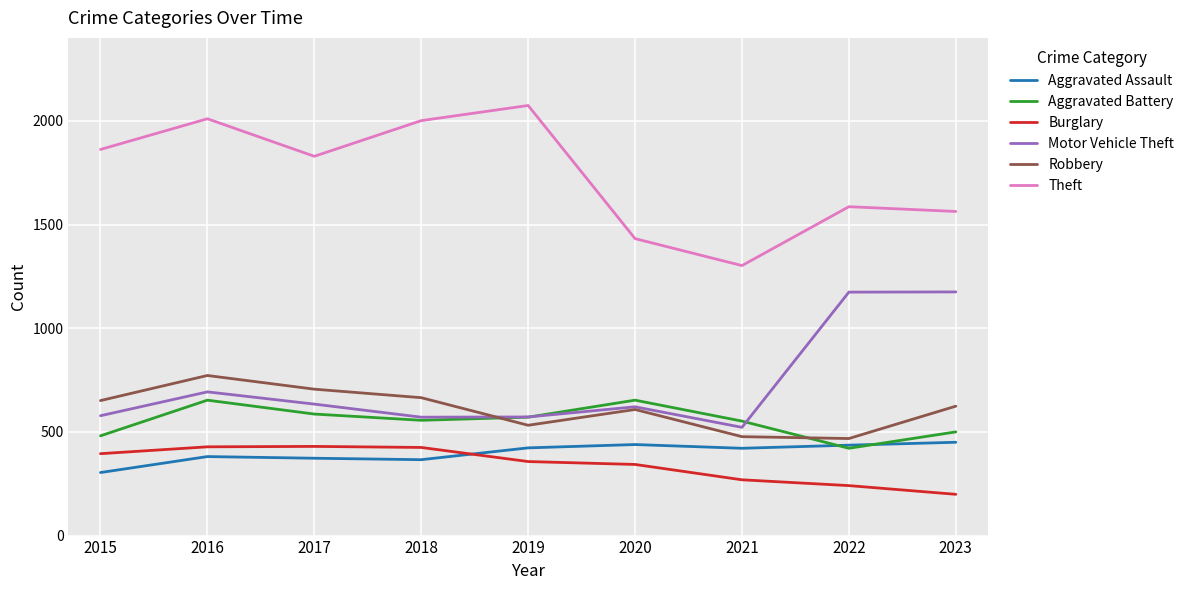

Count the number of data series in this chart.

6